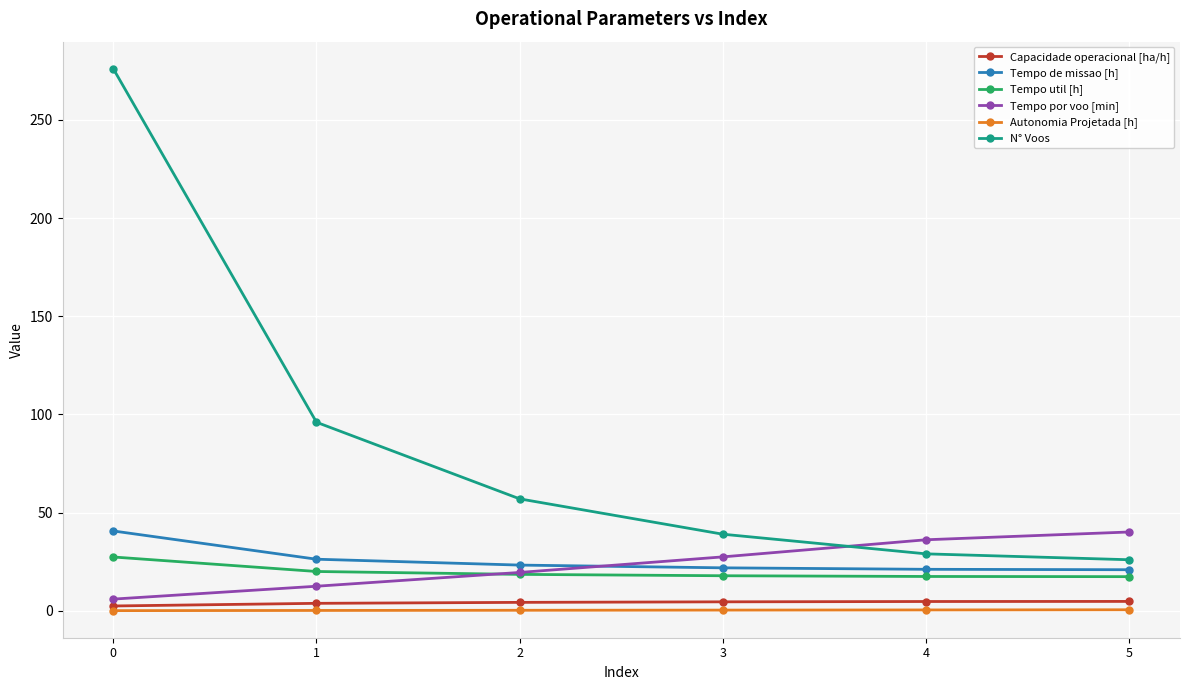

Rank the series at 3 from lowest to highest value.

Autonomia Projetada [h], Capacidade operacional [ha/h], Tempo util [h], Tempo de missao [h], Tempo por voo [min], N° Voos